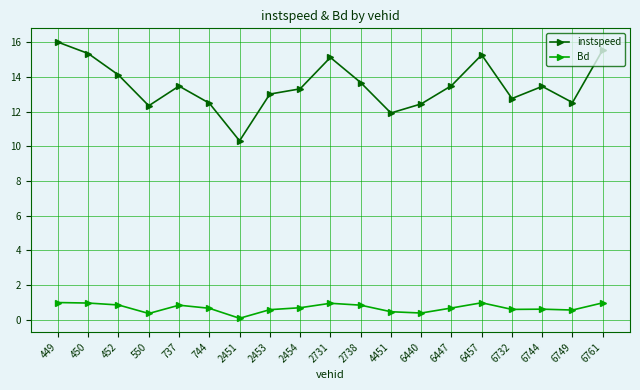

The value of instspeed at 6749 is 20.3. True or false?

False